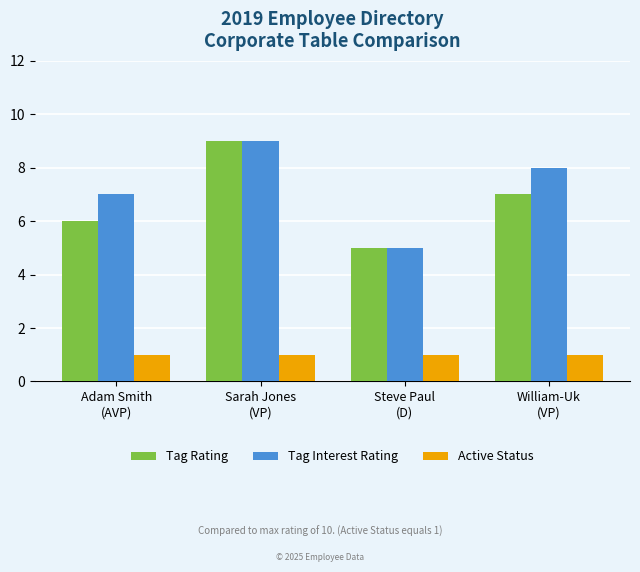

Reading left to right, list all the values displayed in this chart.

Tag Rating: 6	9	5	7
Tag Interest Rating: 7	9	5	8
Active Status: 1	1	1	1